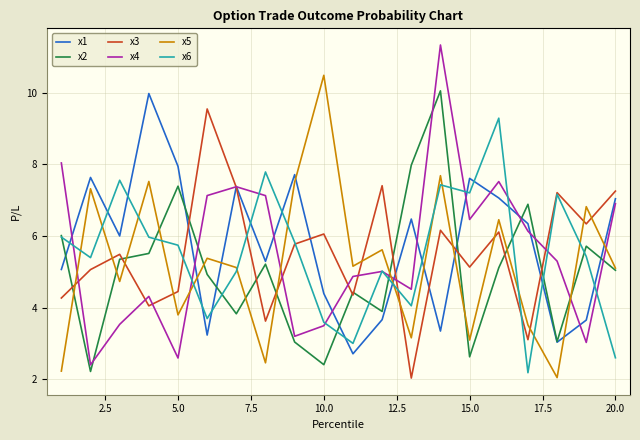

Which series has the largest range (max minus min)?

x4